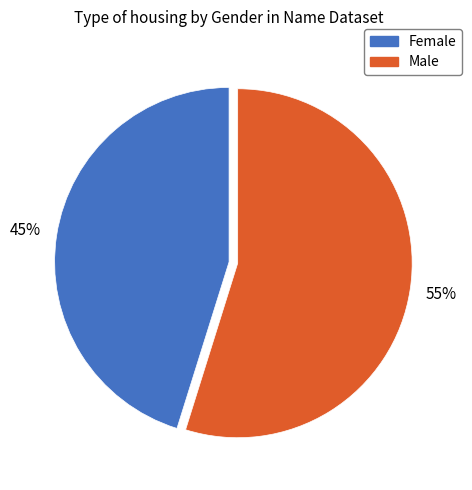

Approximately how many times larger is the value at Female compared to Male?

0.8